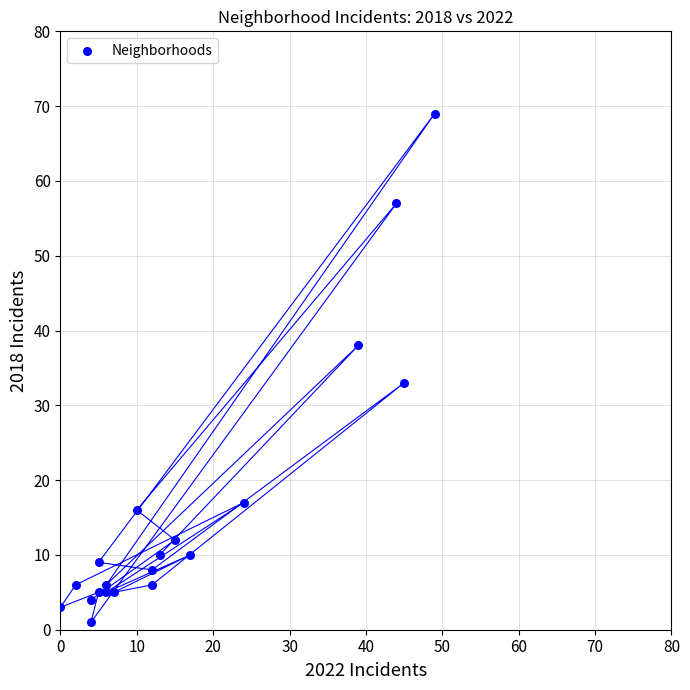

What Y value in the scatter plot is closest to 35?

33